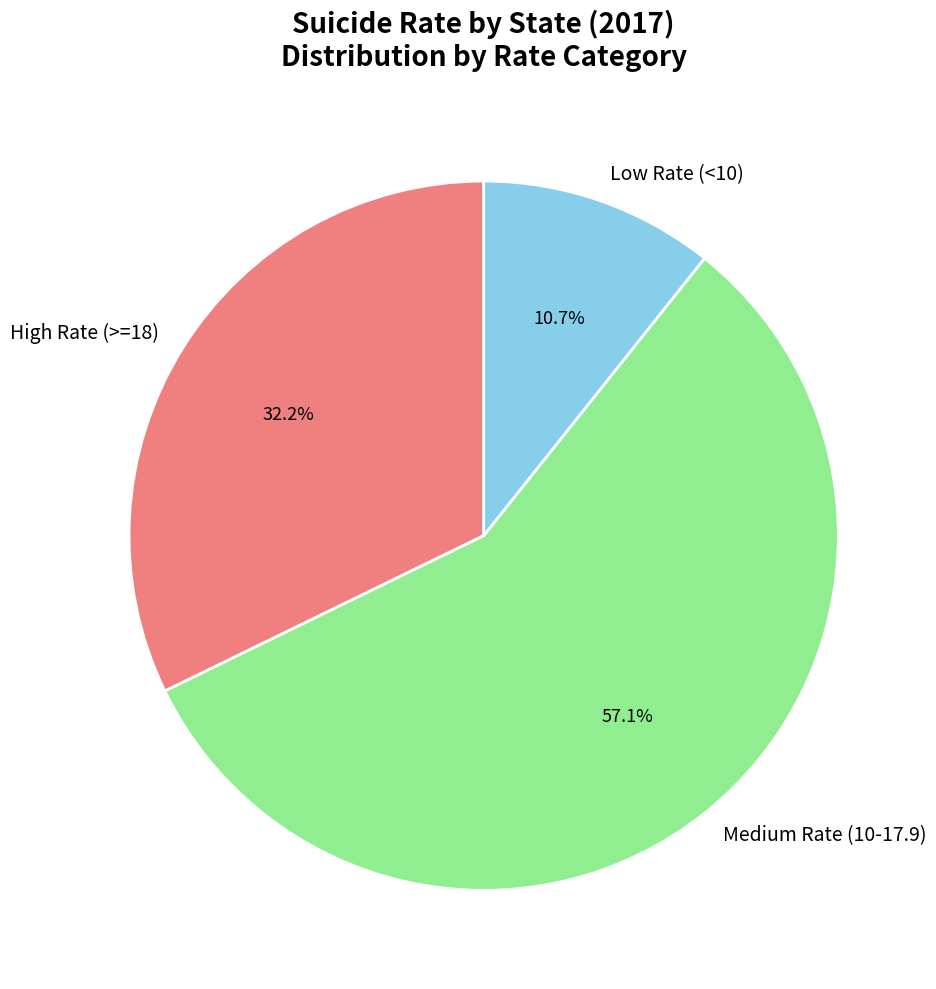

Does any single category account for the majority?

Yes